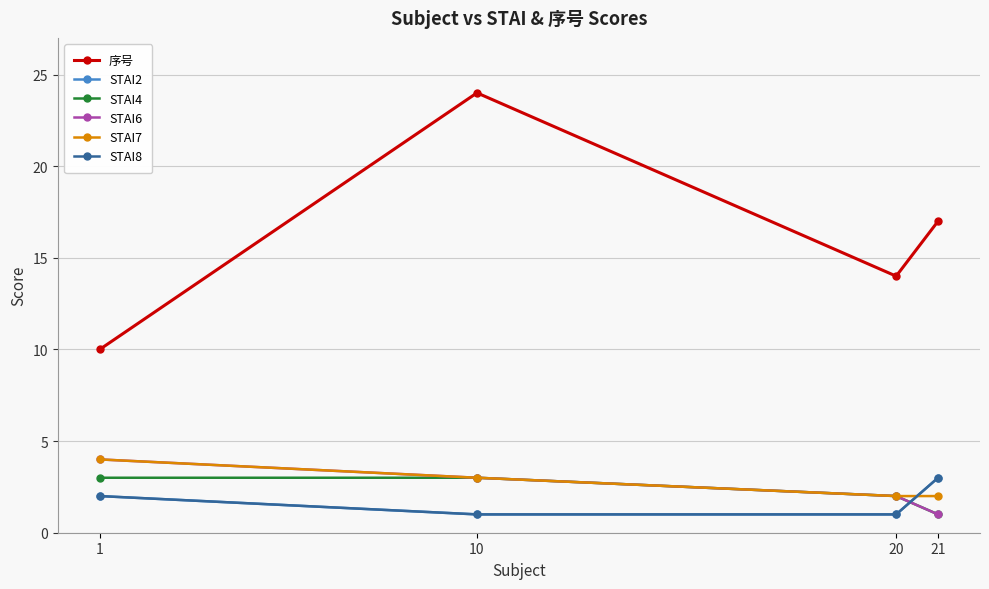

What is the value of the 序号 point at the 3rd from the left?

14